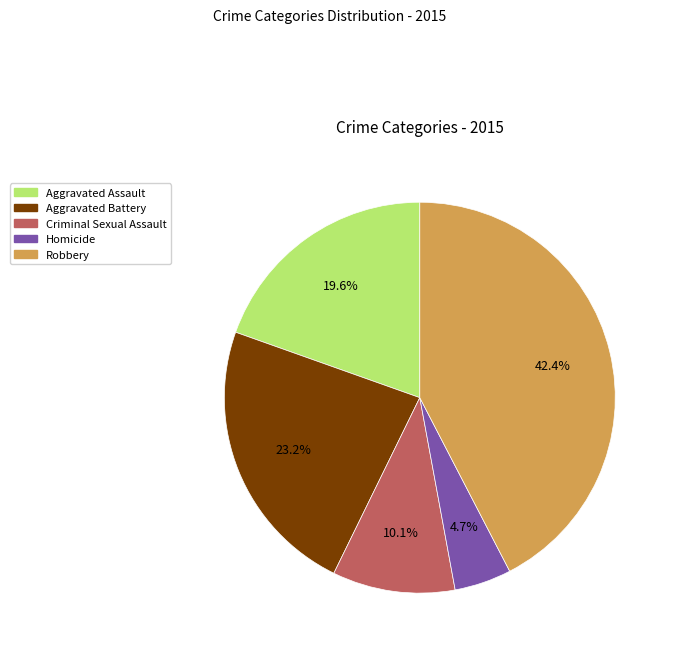

To the nearest percent, what portion does Aggravated Battery represent?

23%